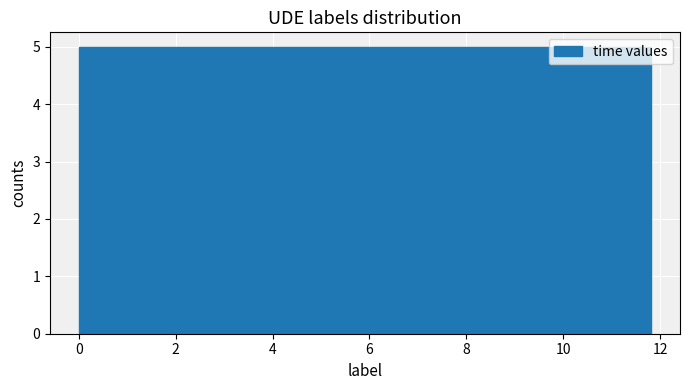

Reading left to right, transcribe this chart: for each bar, give the range it covers on the x-axis and its height. Neither the bar edges nor the heights are printed on the chart, so give them approximately, as read against the axes.

0.0 to 1.4: 5
1.4 to 3.0: 5
3.0 to 4.4: 5
4.4 to 6.0: 5
6.0 to 7.4: 5
7.4 to 8.8: 5
8.8 to 10.4: 5
10.4 to 11.8: 5